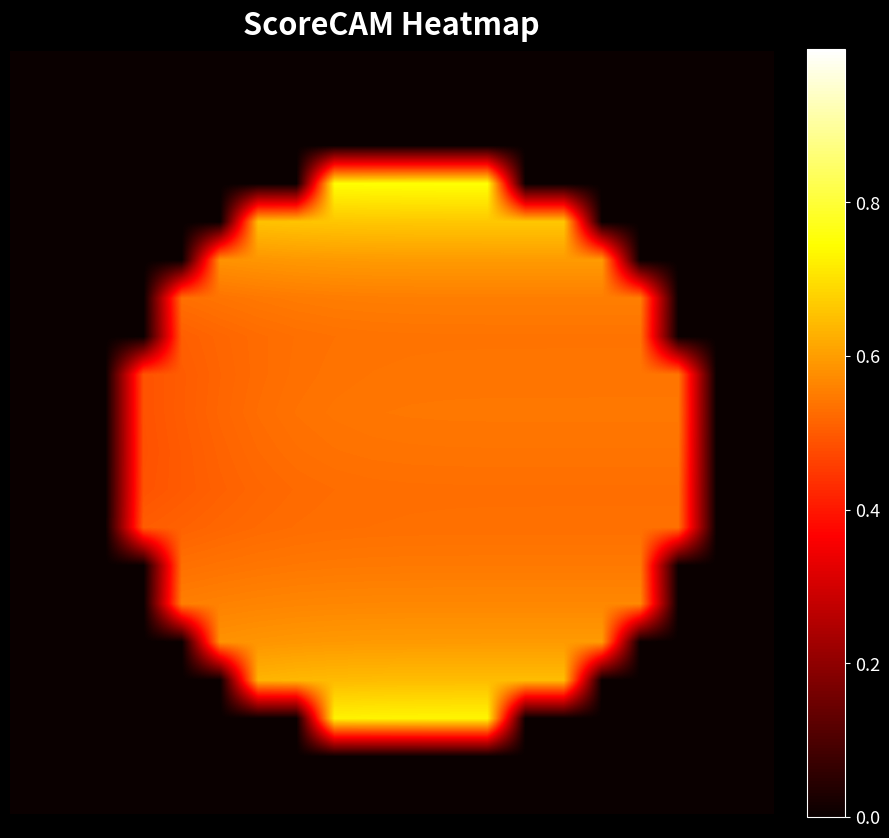

Count the number of categories in the chart.

20